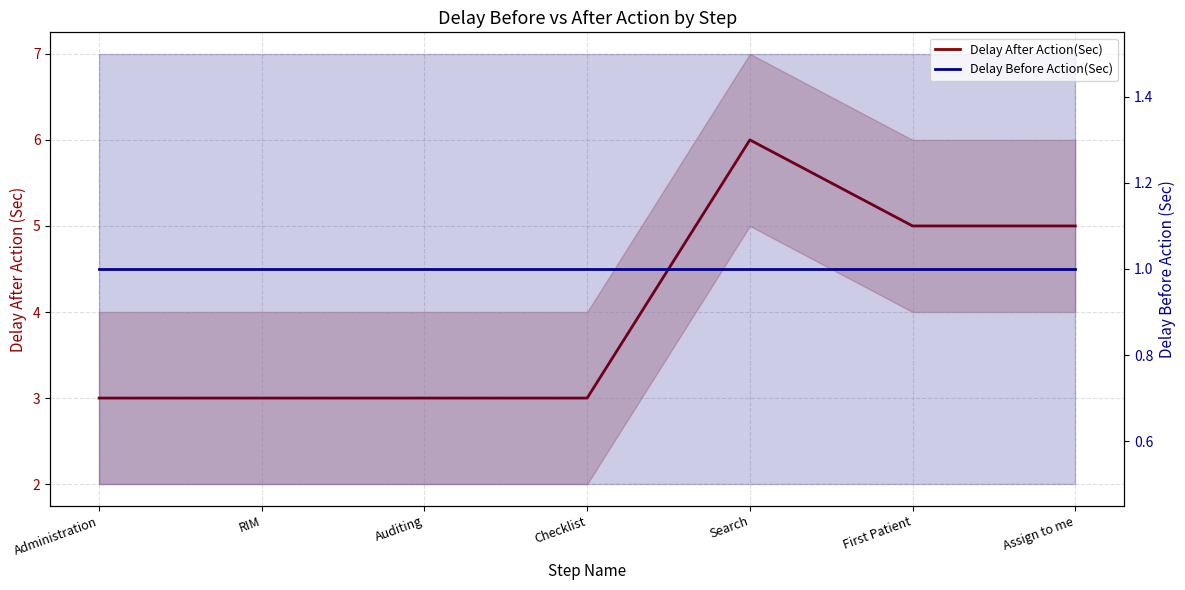

At which label does Delay After Action(Sec) reach its minimum?

Administration